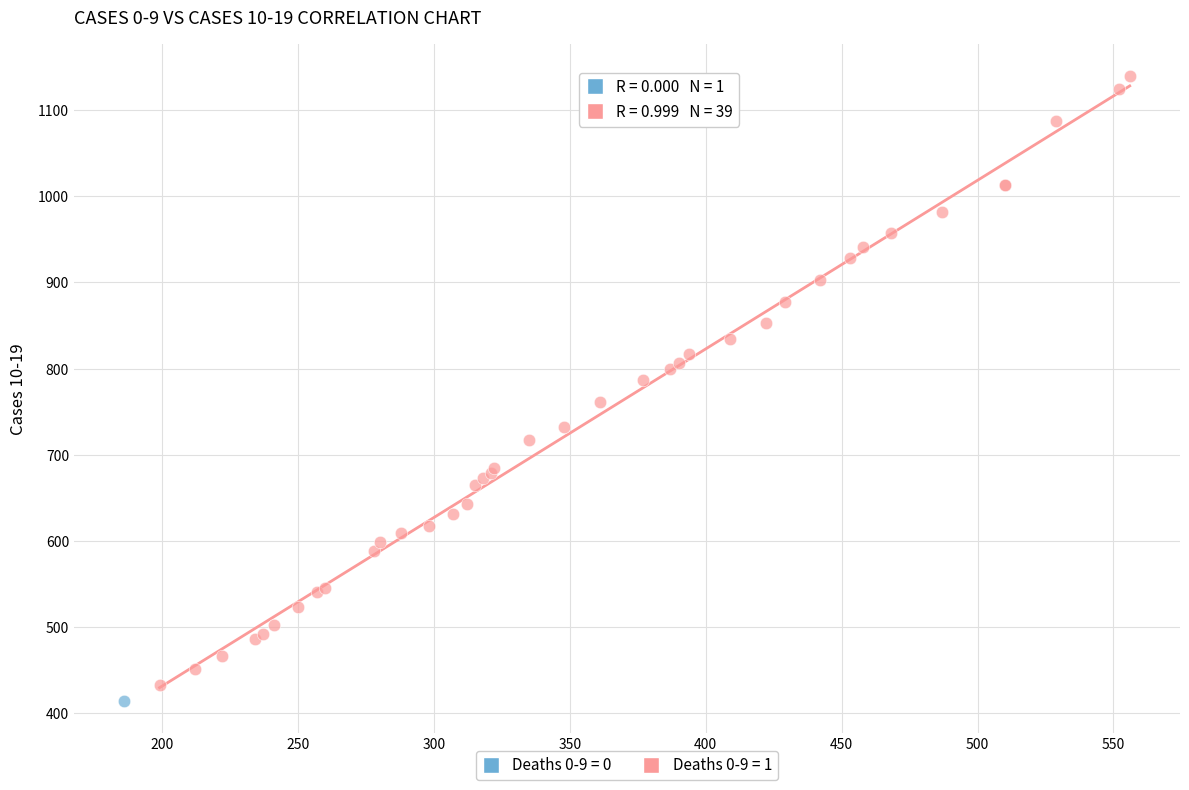

What are all the series names shown in the legend?

Deaths 0-9 = 0, Deaths 0-9 = 1